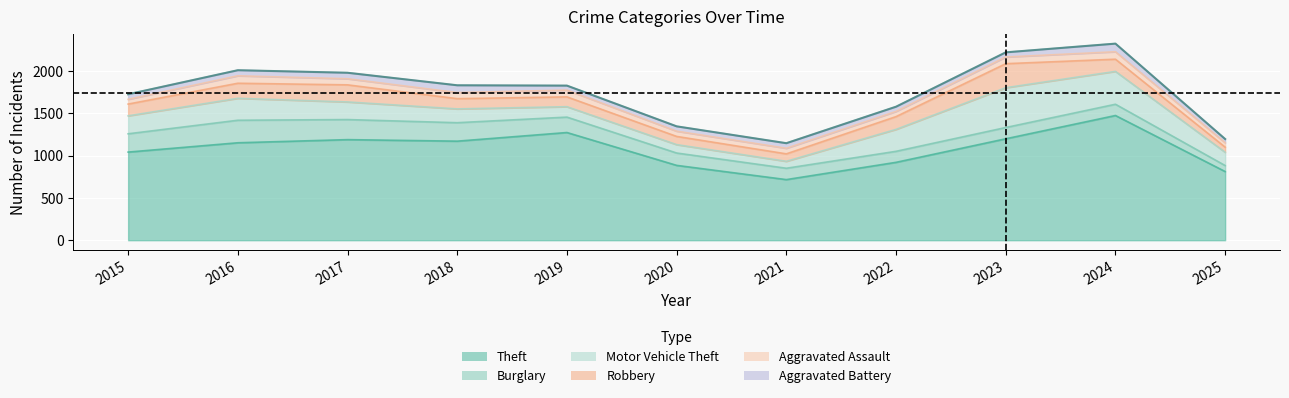

At which label does Motor Vehicle Theft reach its minimum?

2021